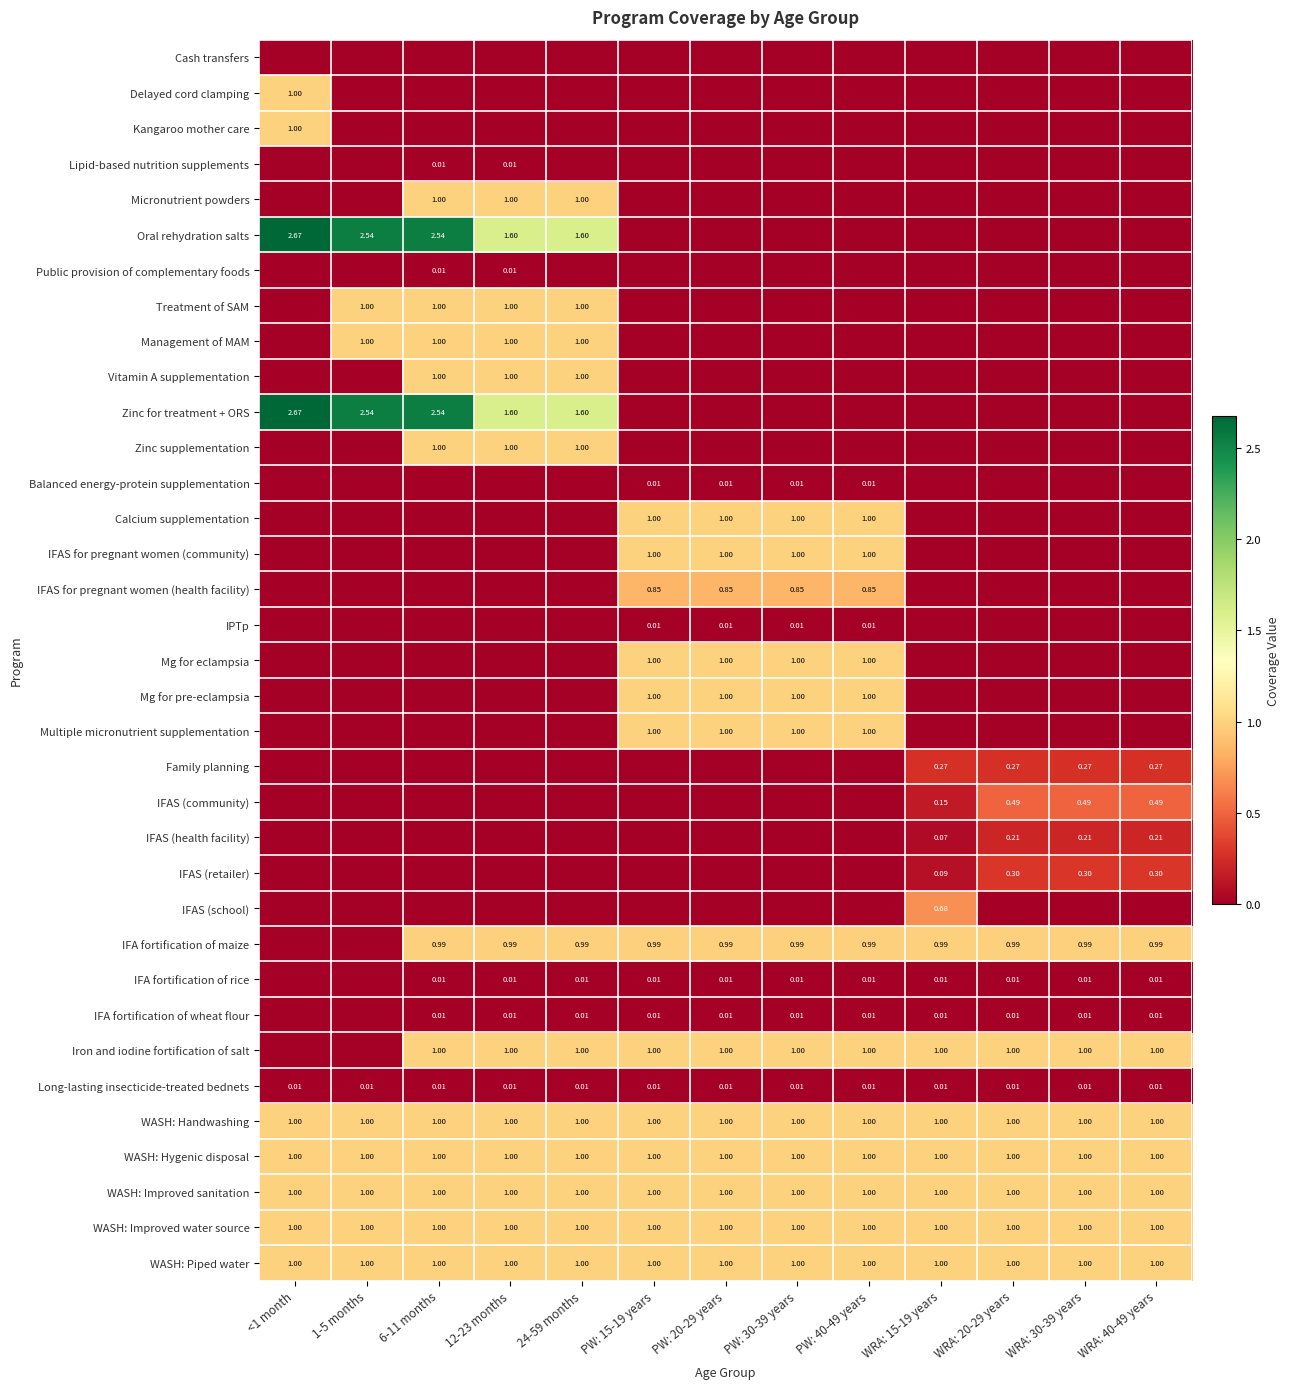

At how many categories does at least one series exceed 1?

5